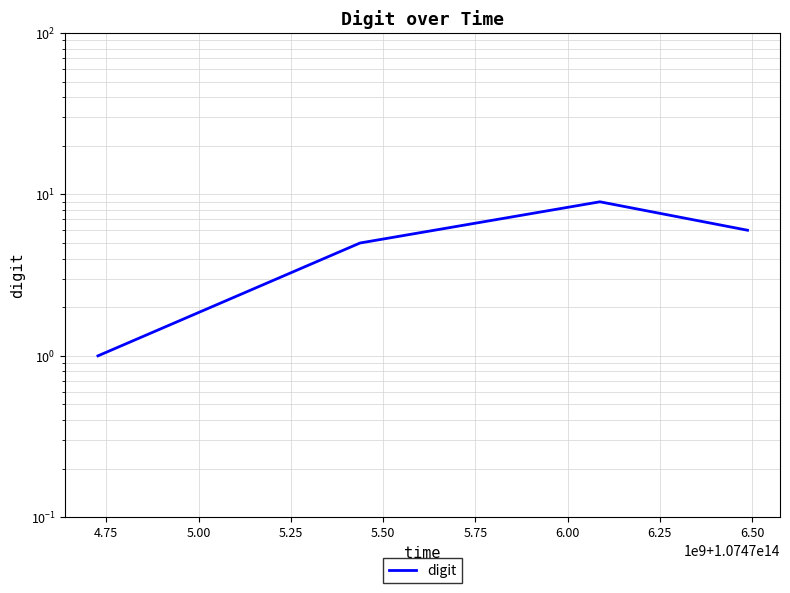

True or false: there are more than 2 points higher than both neighbors.

False